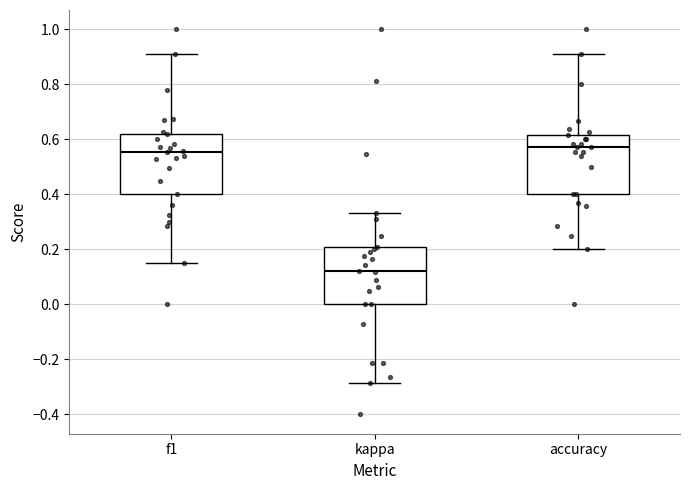

Which box has the lowest median line?

kappa